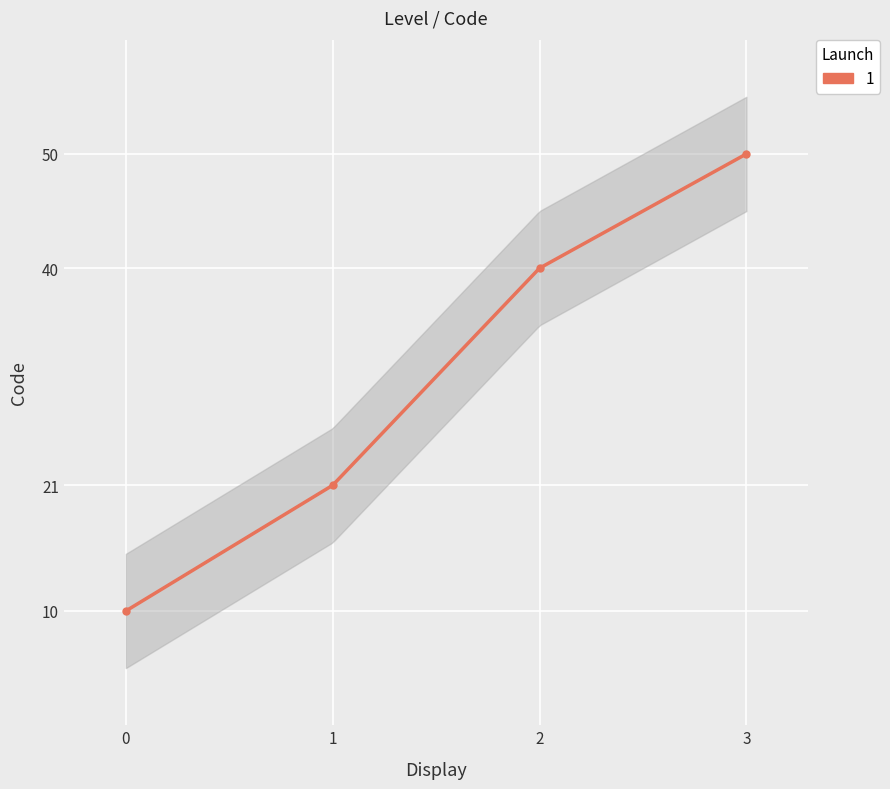

True or false: there are more than 1 points higher than both neighbors.

False